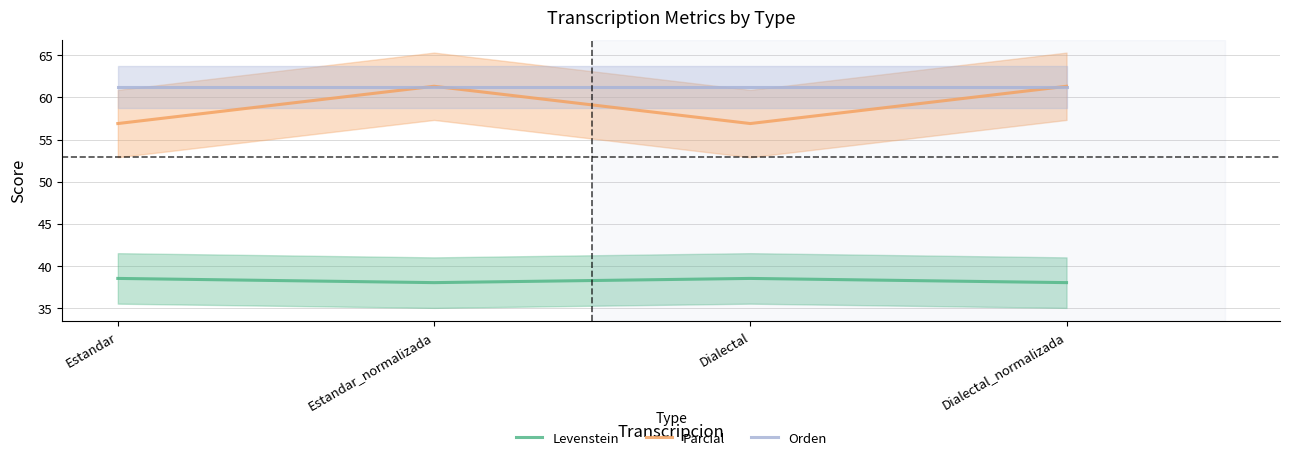

Between Dialectal and Estandar, which is larger?

Dialectal